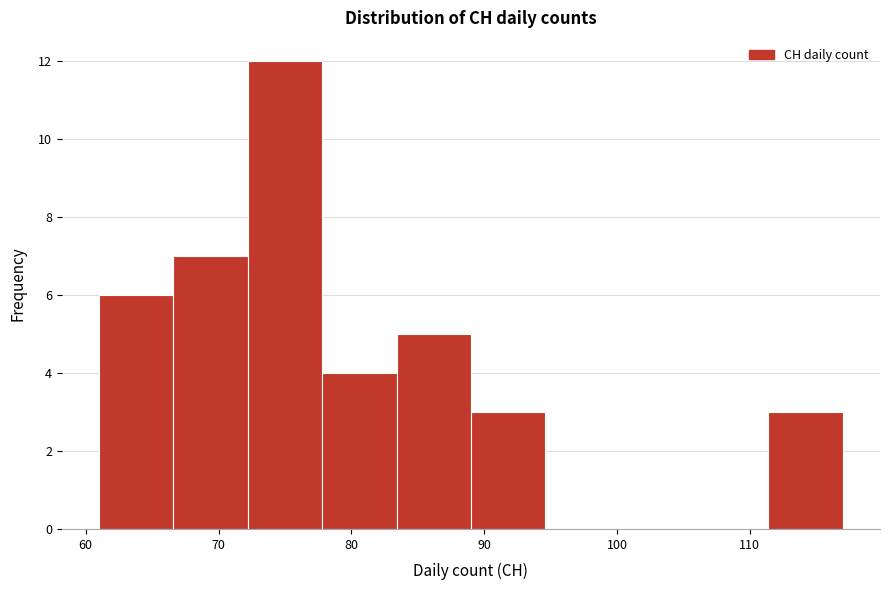

Reading left to right, list every bar in this chart as the range it spans on the x-axis followed by its height. Neither the bar edges nor the heights are printed on the chart, so give them approximately, as read against the axes.

61.0 to 66.6: 6
66.6 to 72.2: 7
72.2 to 77.8: 12
77.8 to 83.4: 4
83.4 to 89.0: 5
89.0 to 94.6: 3
94.6 to 100.2: 0
100.2 to 105.8: 0
105.8 to 111.4: 0
111.4 to 117.0: 3